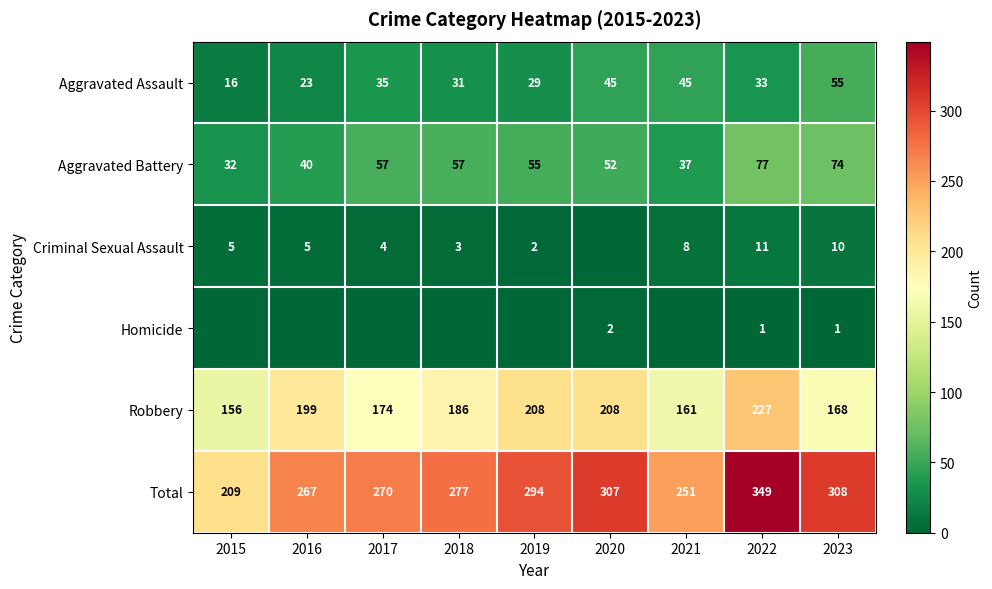

What is the sum of all Robbery values?

1687